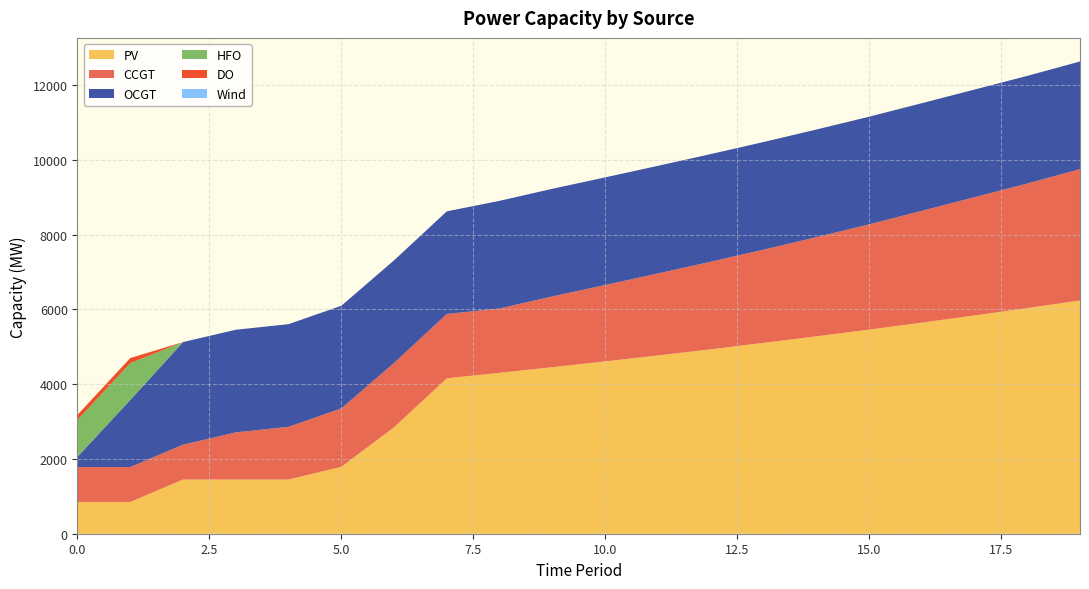

Reading right to left, list all the values displayed in this chart.

PV: 19=6239	18=6036	17=5838	16=5646	15=5459	14=5279	13=5104	12=4933	11=4769	10=4610	9=4455	8=4304	7=4157	6=2847	5=1790	4=1449	3=1449	2=1449	1=850	0=850
CCGT: 19=3514	18=3332	17=3164	16=2991	15=2816	14=2653	13=2494	12=2343	11=2193	10=2043	9=1893	8=1722	7=1722	6=1722	5=1562	4=1412	3=1262	2=933	1=933	0=933
OCGT: 19=2879	18=2879	17=2879	16=2879	15=2879	14=2879	13=2879	12=2879	11=2879	10=2879	9=2879	8=2879	7=2745	6=2745	5=2745	4=2745	3=2745	2=2745	1=1795	0=276
HFO: 19=0	18=0	17=0	16=0	15=0	14=0	13=0	12=0	11=0	10=0	9=0	8=0	7=0	6=0	5=0	4=0	3=0	2=0	1=985	0=985
DO: 19=0	18=0	17=0	16=0	15=0	14=0	13=0	12=0	11=0	10=0	9=0	8=0	7=0	6=0	5=0	4=0	3=0	2=0	1=136	0=136
Wind: 19=0	18=0	17=0	16=0	15=0	14=0	13=0	12=0	11=0	10=0	9=0	8=0	7=0	6=0	5=0	4=0	3=0	2=0	1=0	0=0